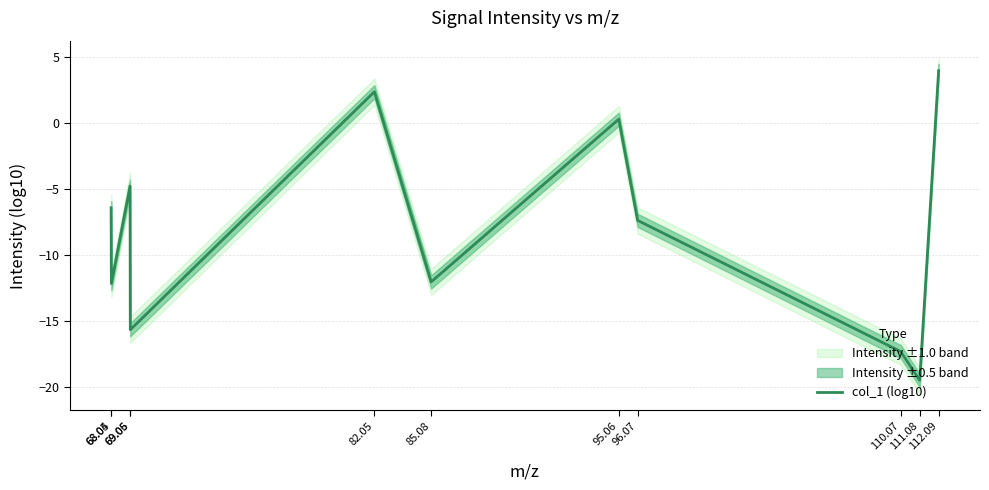

What is the greatest value displayed?

4.0